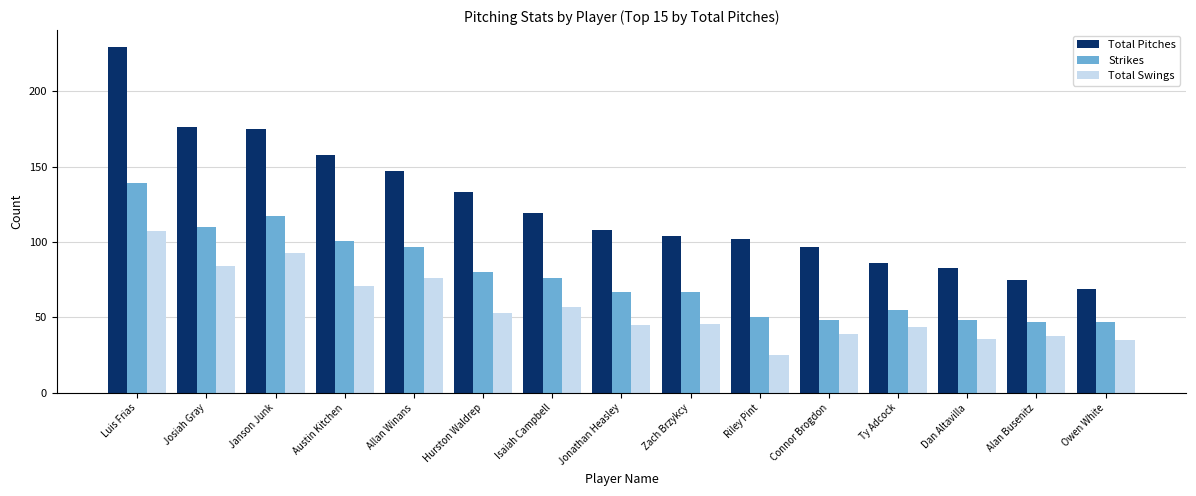

How many series are shown in this chart?

3